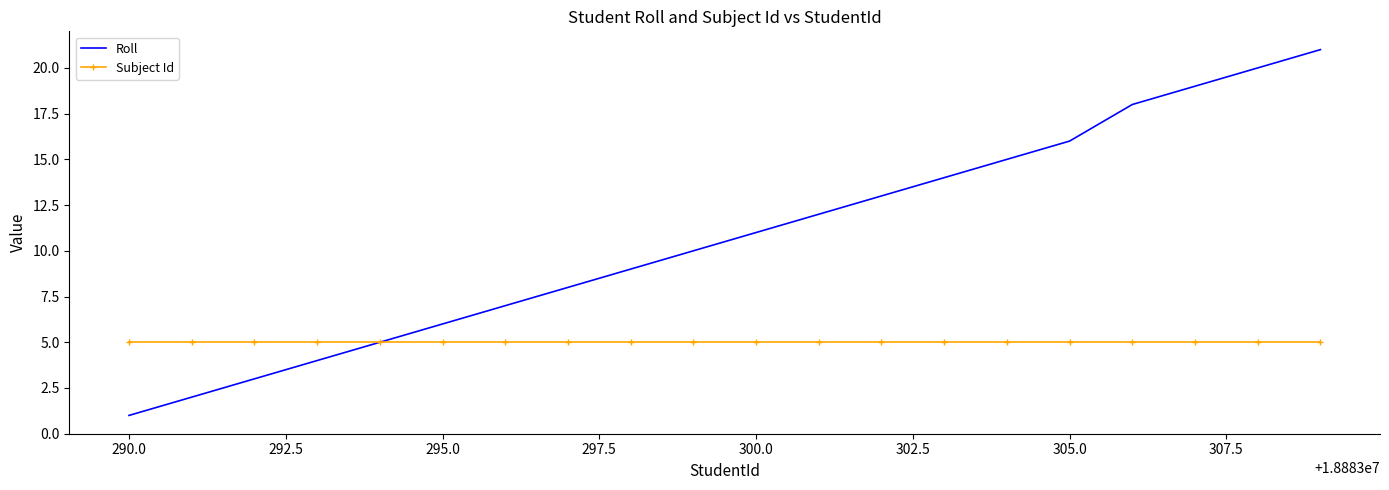

How many values in the Roll series are below 11?

10